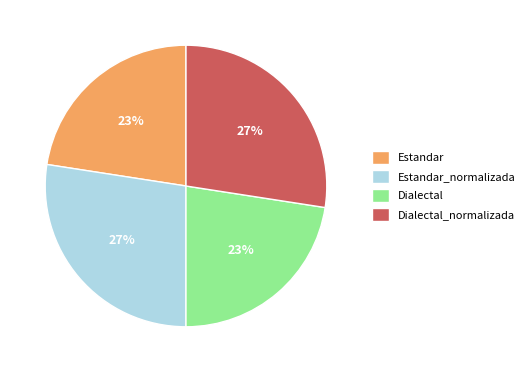

Does Estandar_normalizada account for over 50% of the chart?

No